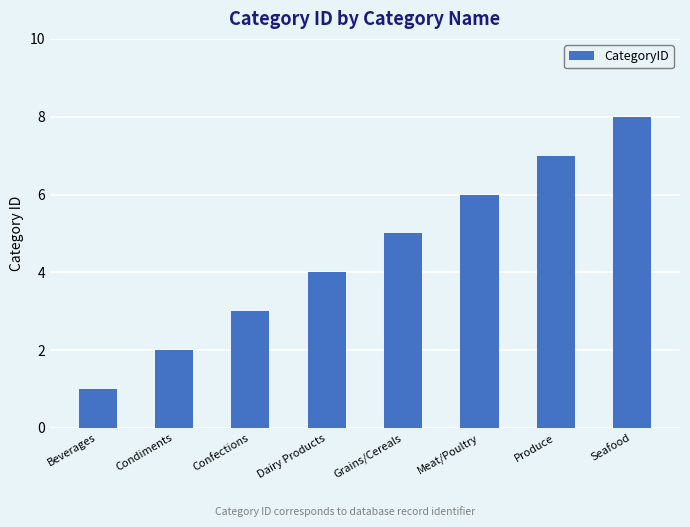

What is the label of the 4th bar from the left?

Dairy Products